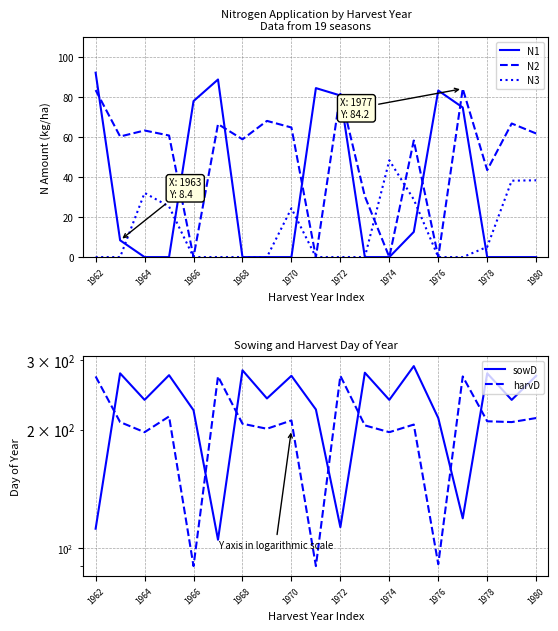

Is it true that N2 equals 29.0 at 1978?

False